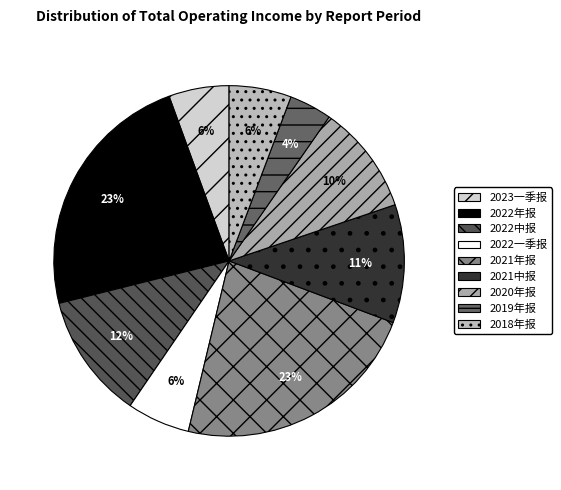

How many slices are in this pie chart?

9